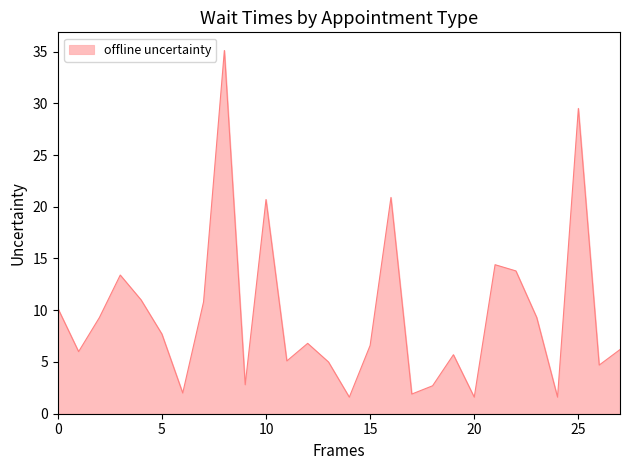

What is the smallest value displayed?

1.6